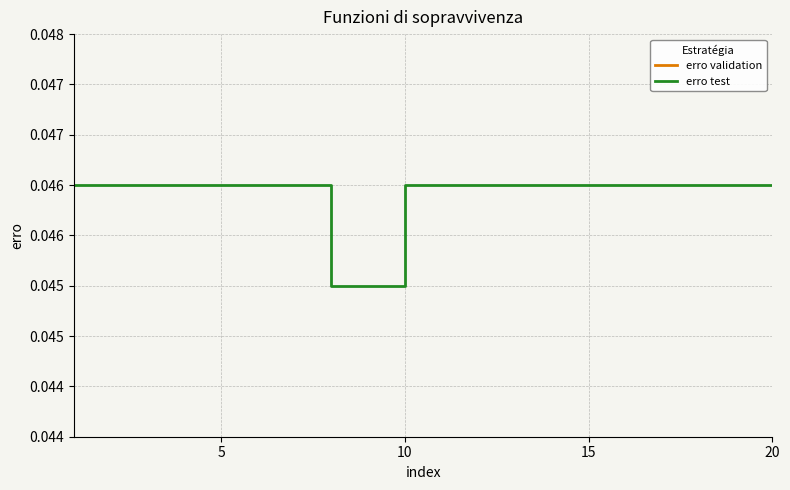

True or false: erro test and erro validation cross at least once.

False